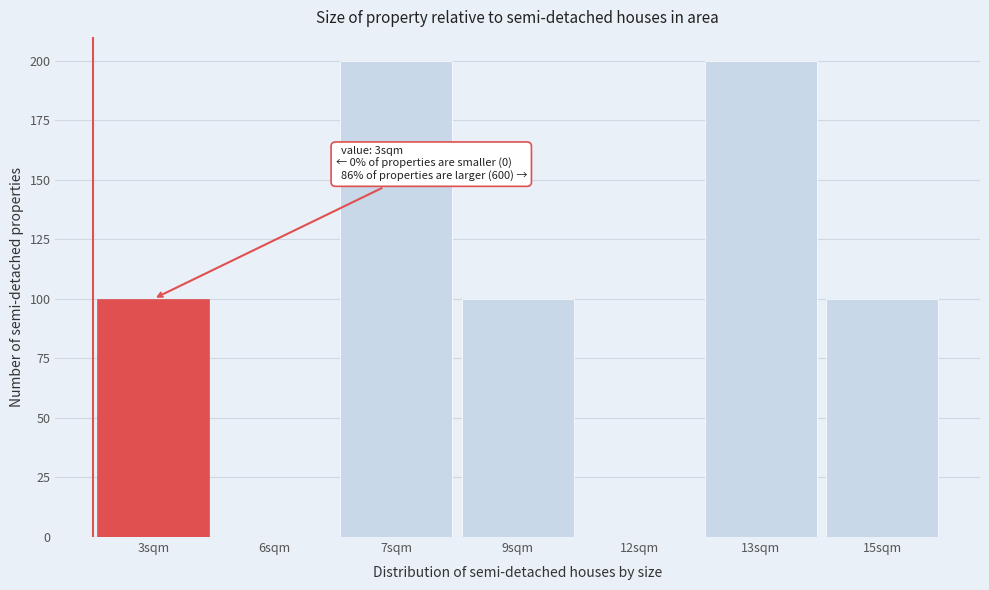

Reading right to left, transcribe all the data shown in this chart.

15sqm=100	13sqm=200	12sqm=0	9sqm=100	7sqm=200	6sqm=0	3sqm=100